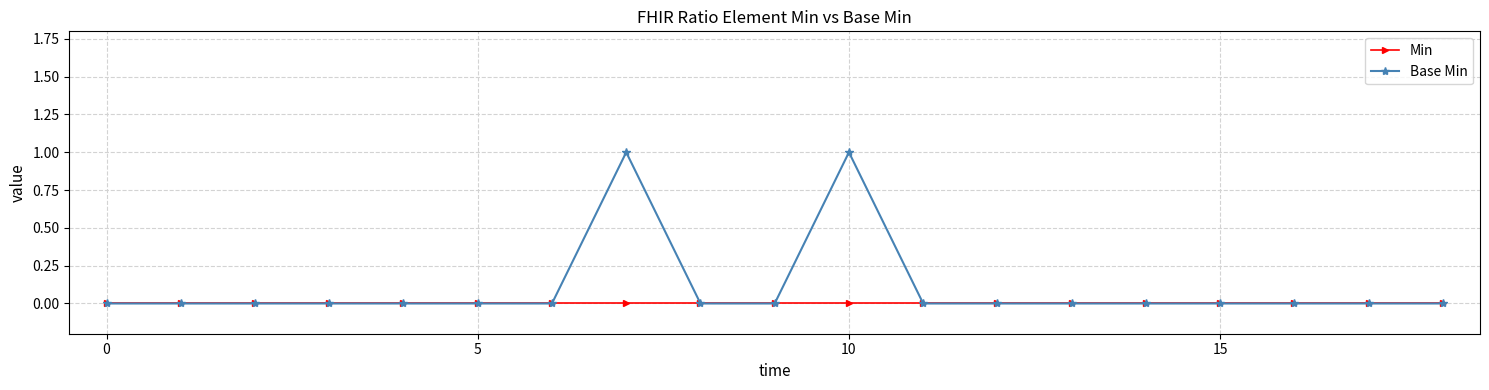

Which series has the largest range (max minus min)?

Base Min